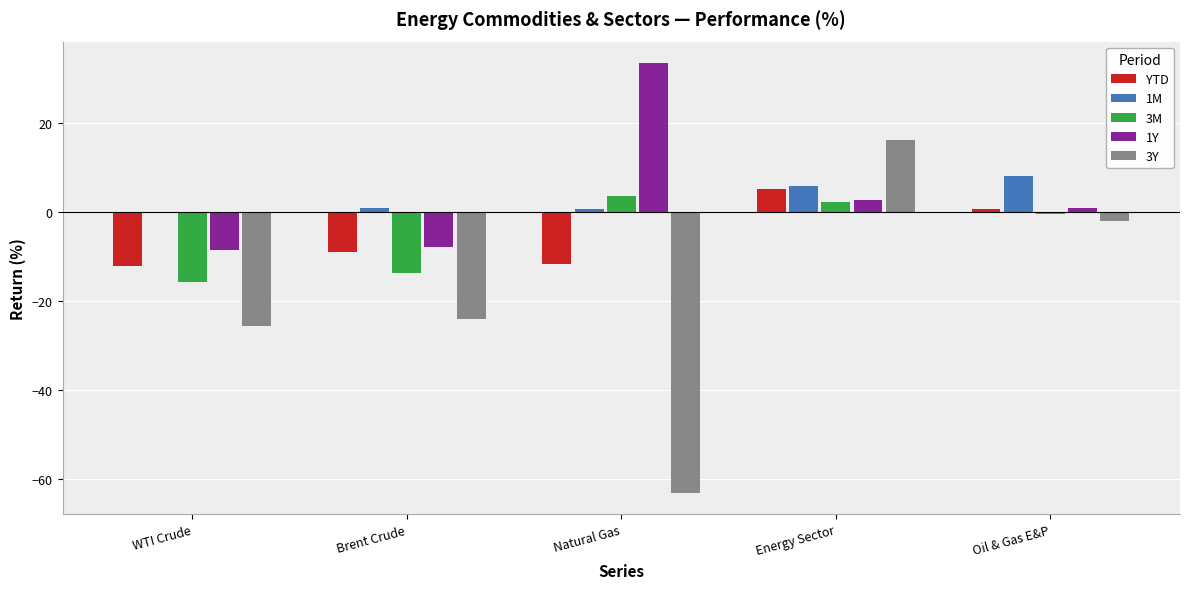

Which series changed the most between WTI Crude and Brent Crude?

YTD